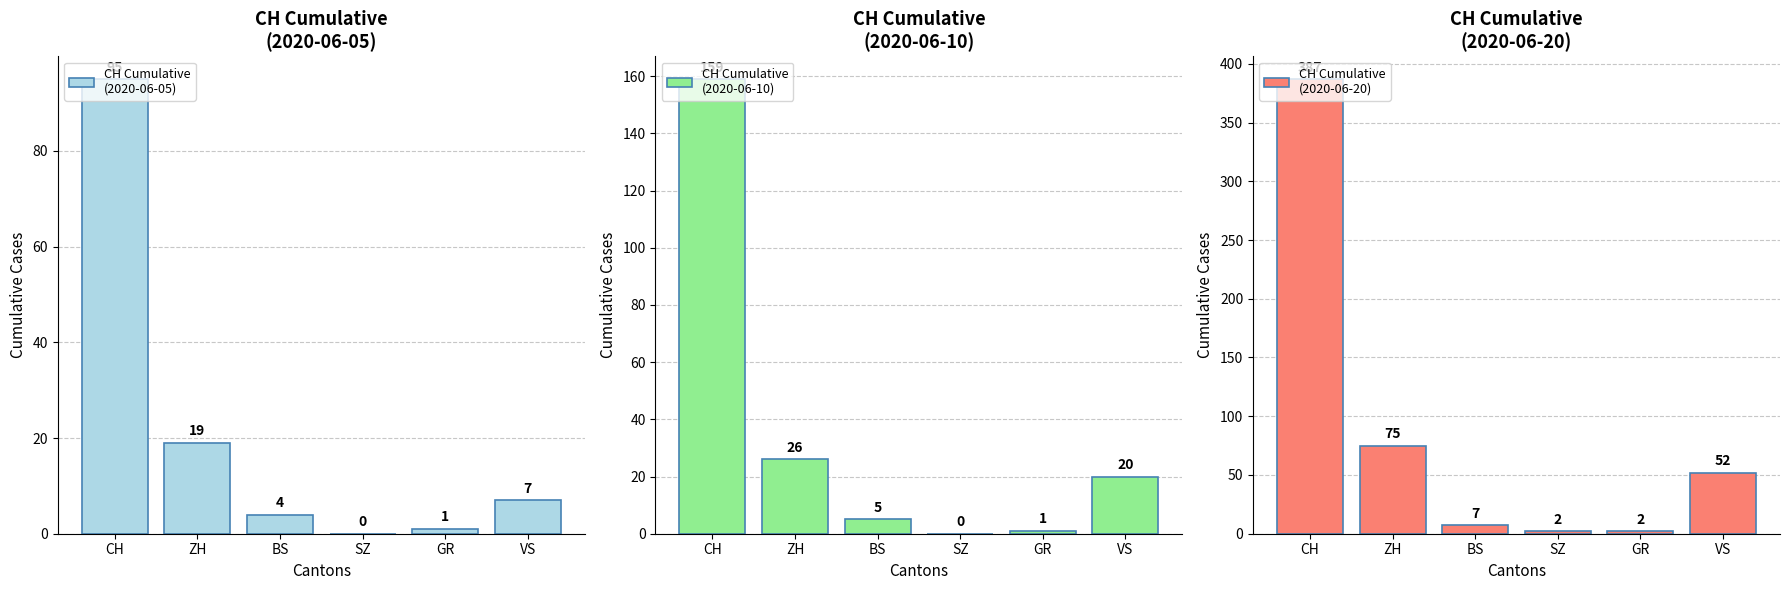

At which label does CH Cumulative
(2020-06-05) reach its minimum?

SZ